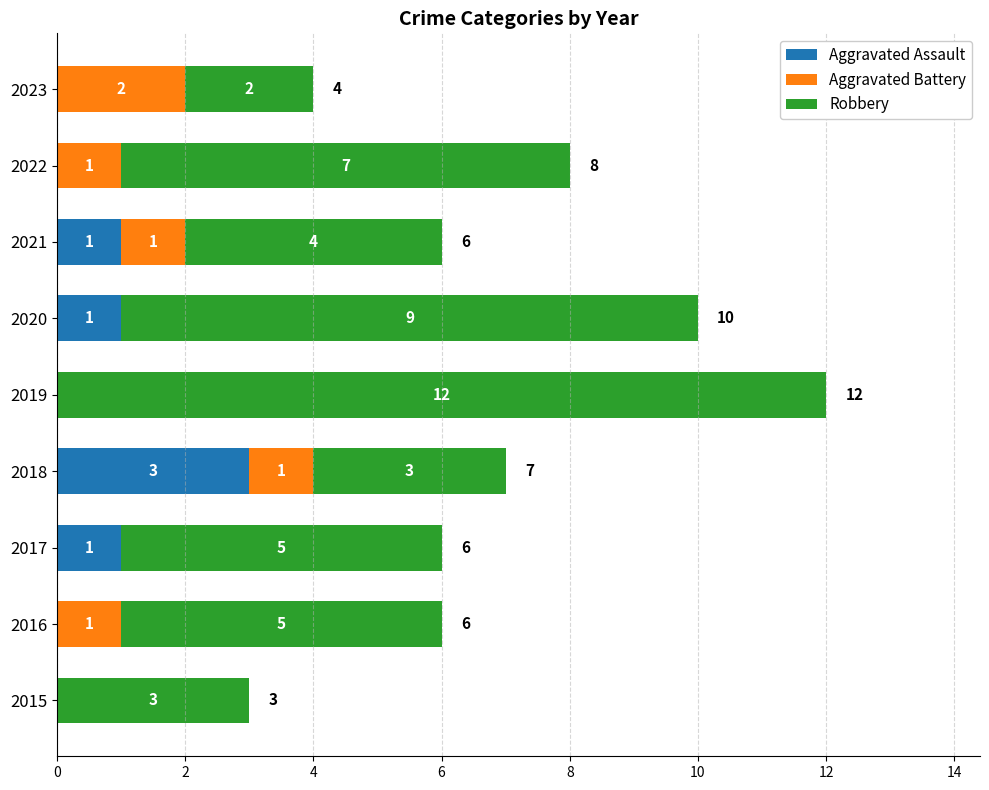

What is the sum of the Aggravated Assault values at 2019 and 2018?

3